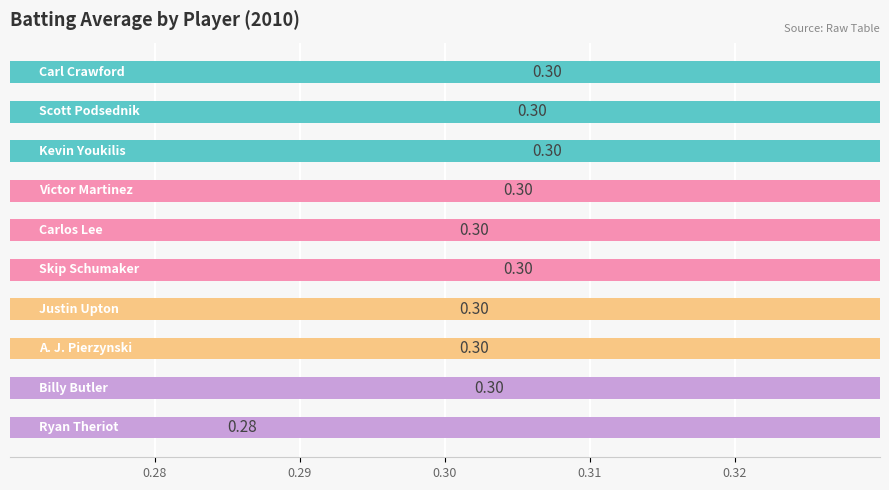

What is the average value?

0.3